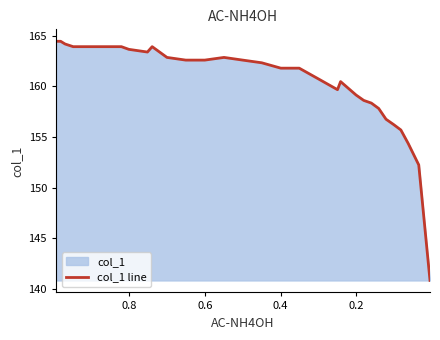

Count the number of values greater than 162.

18